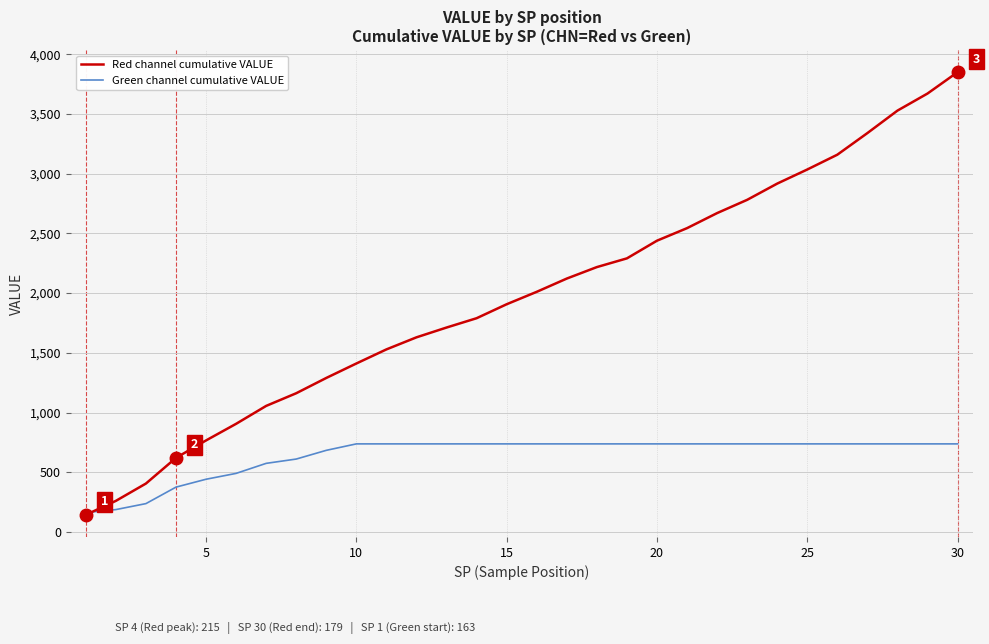

What is the lowest value of the Green channel cumulative VALUE series?

163